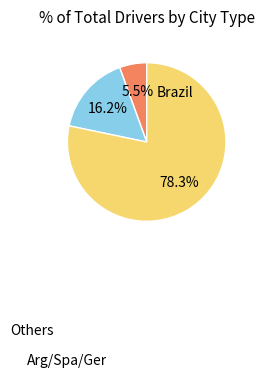

Is there a majority slice in this chart?

Yes